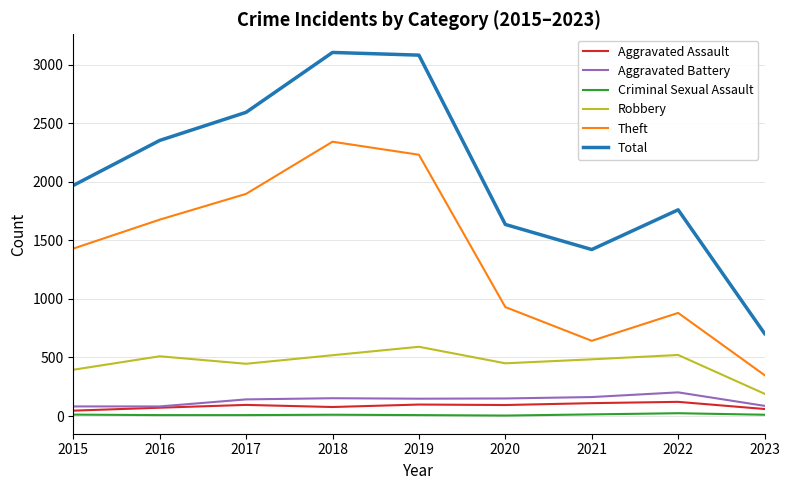

Which series has the largest total across all categories?

Total